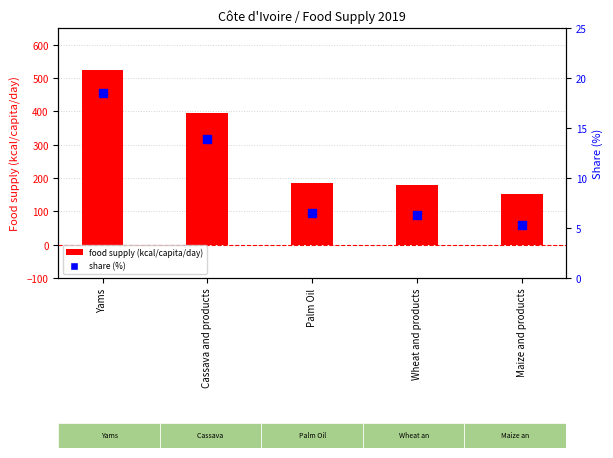

At which category is the sum across all series the highest?

Yams